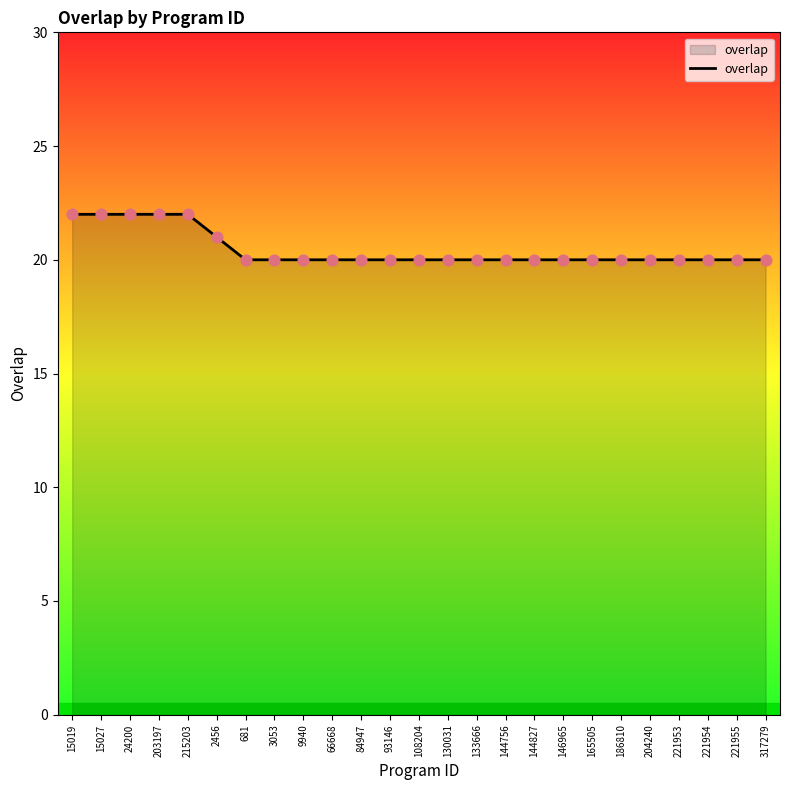

Approximately how many times larger is the value at 186810 compared to 15019?

0.9